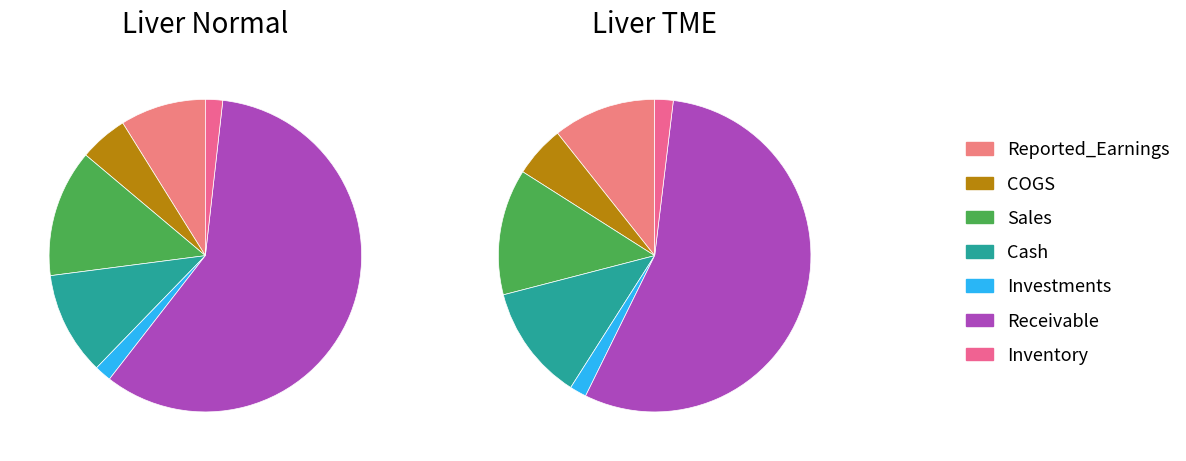

To the nearest percent, what percentage of the pie is Reported_Earnings?

11%